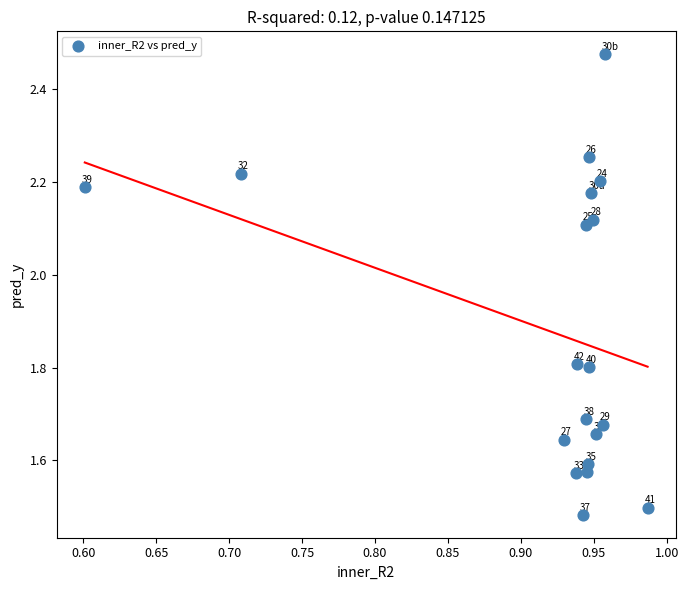

What is the range of Y values (max minus min)?

1.0